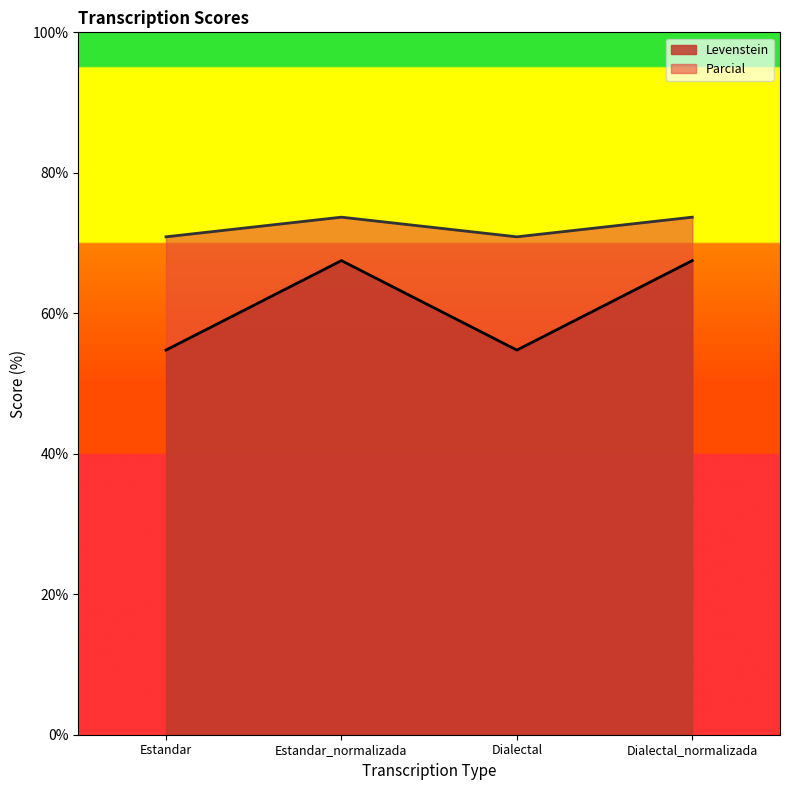

Where is Parcial nearest to the value 72?

Estandar